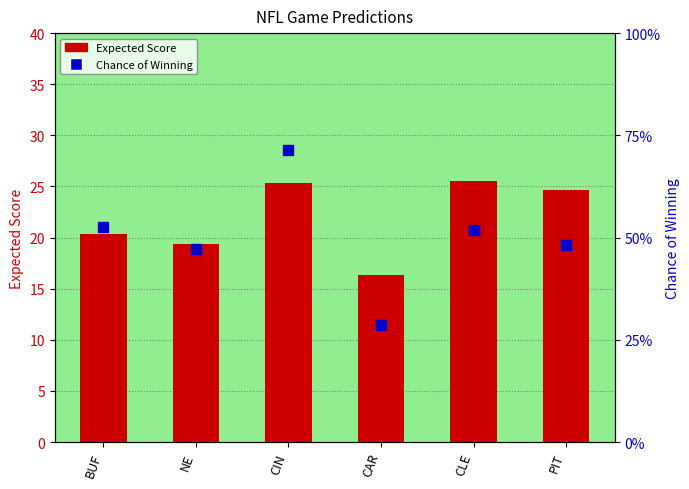

Which series contains the highest Y value?

Expected Score